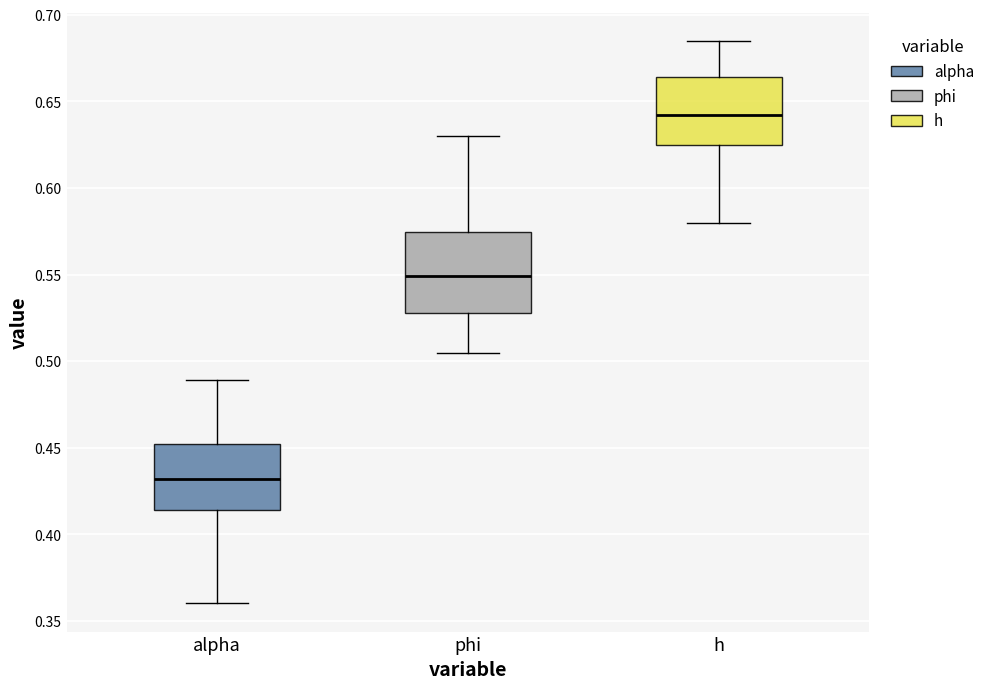

Reading left to right, transcribe this box plot: for each box, give where its median line is, the range the box spans, and where its two whiskers end, as read against the y-axis. The values are not printed on the chart, so give them approximately, as read against the axis.

alpha: median 0.430, box 0.415 to 0.450, whiskers 0.360 to 0.490
phi: median 0.550, box 0.530 to 0.575, whiskers 0.505 to 0.630
h: median 0.640, box 0.625 to 0.665, whiskers 0.580 to 0.685